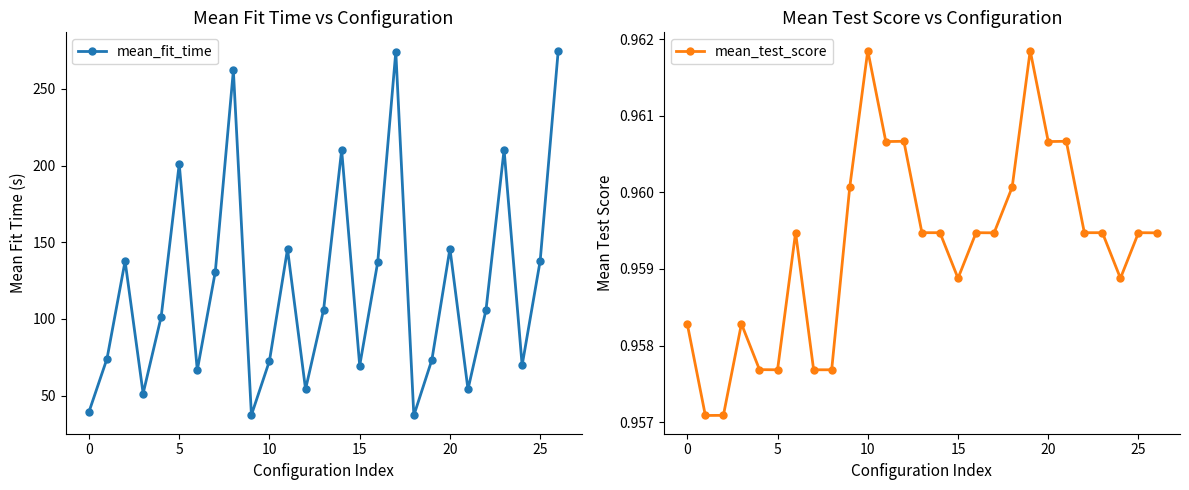

At which label does mean_fit_time reach its peak?

26